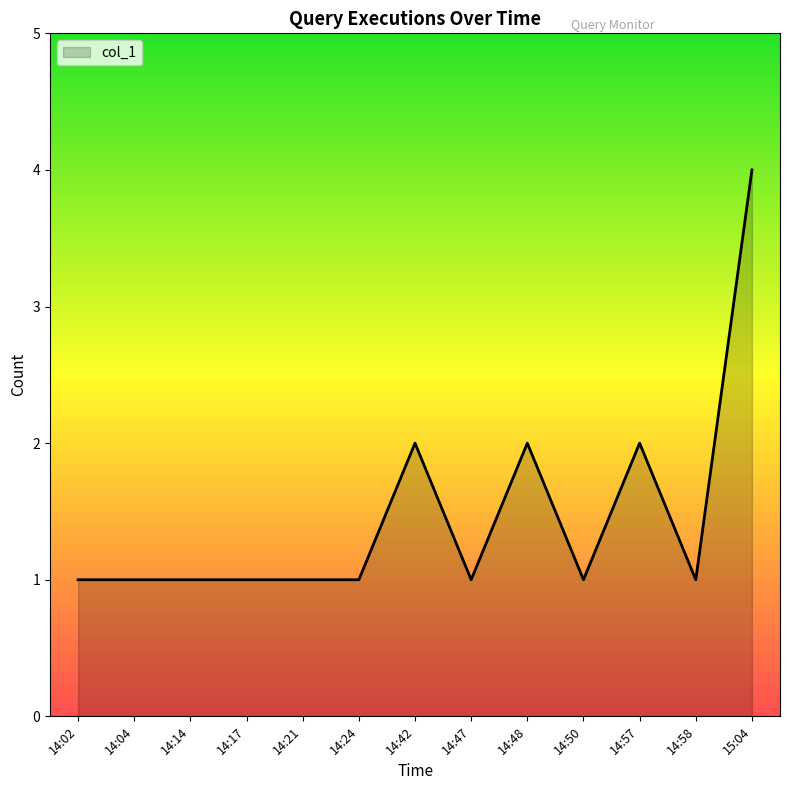

Is it true that the value at 15:04 is 6?

False